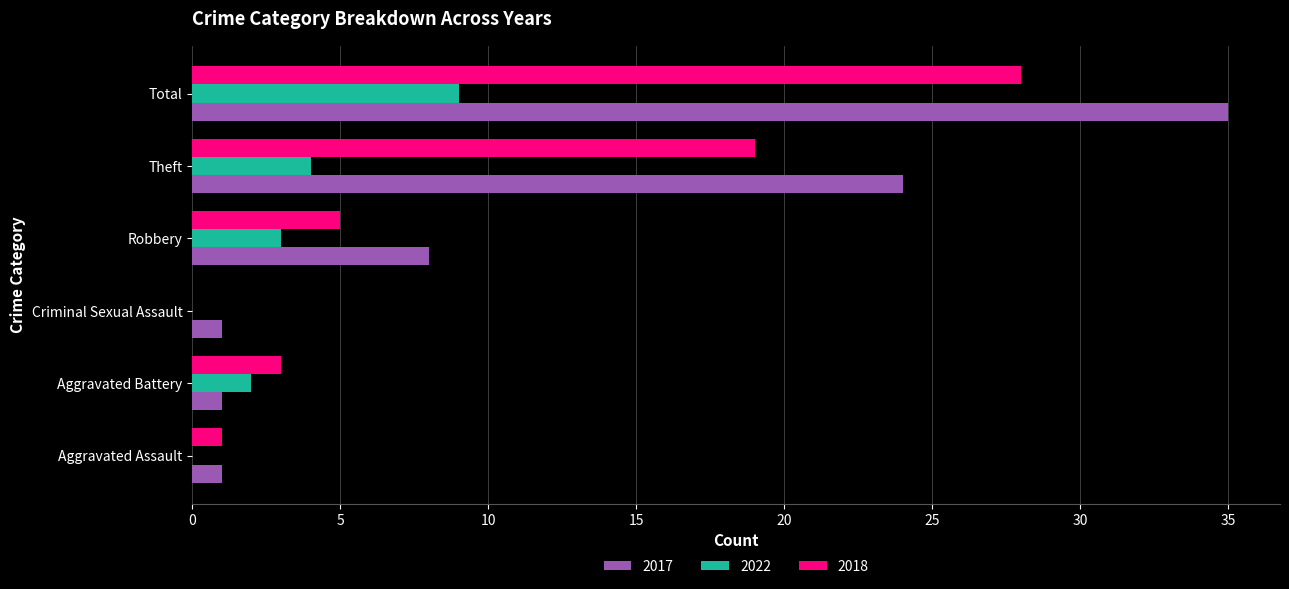

What is the spread (max minus min) of values at Robbery?

5